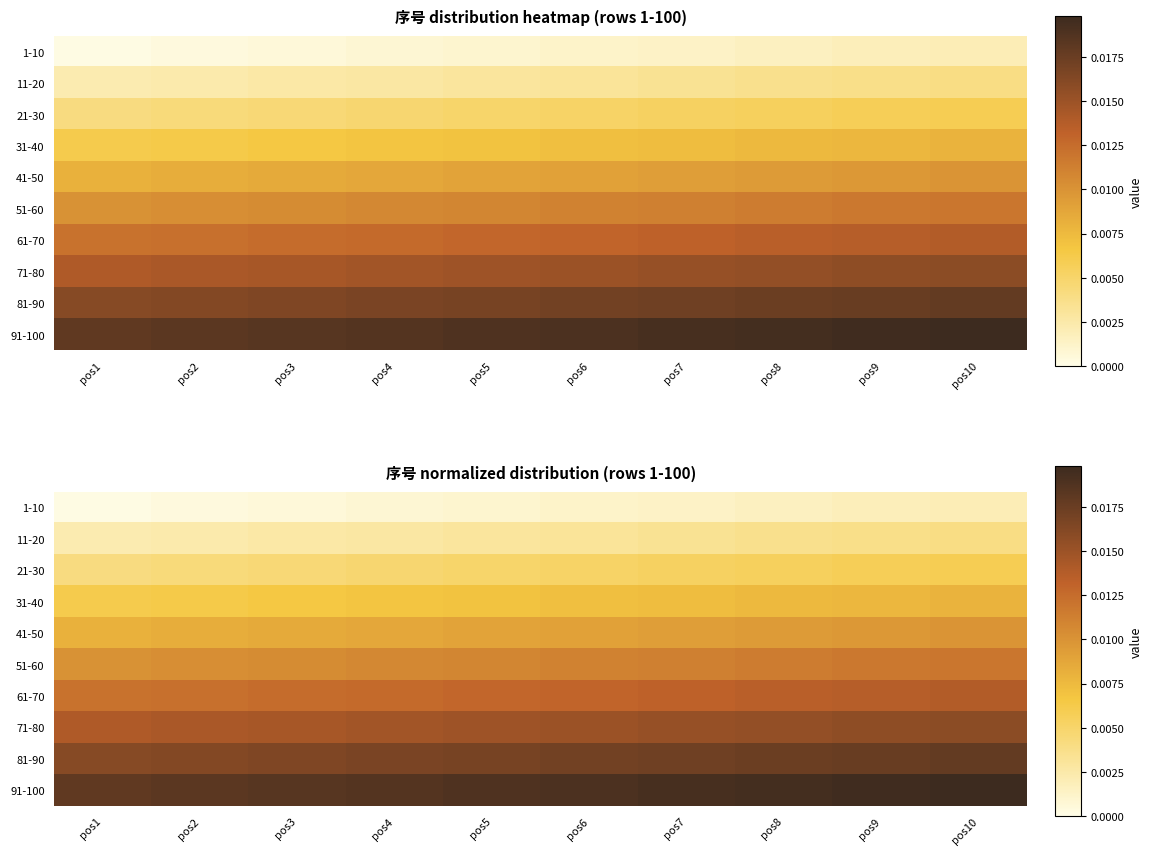

List the series in order of their peak value, highest first.

91-100, 81-90, 71-80, 61-70, 51-60, 41-50, 31-40, 21-30, 11-20, 1-10